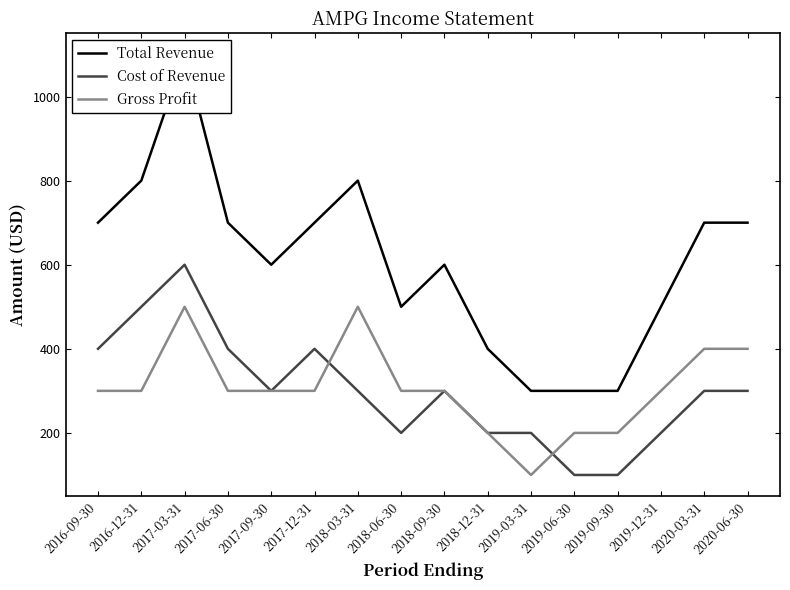

What is the label of the 8th point from the left?

2018-06-30